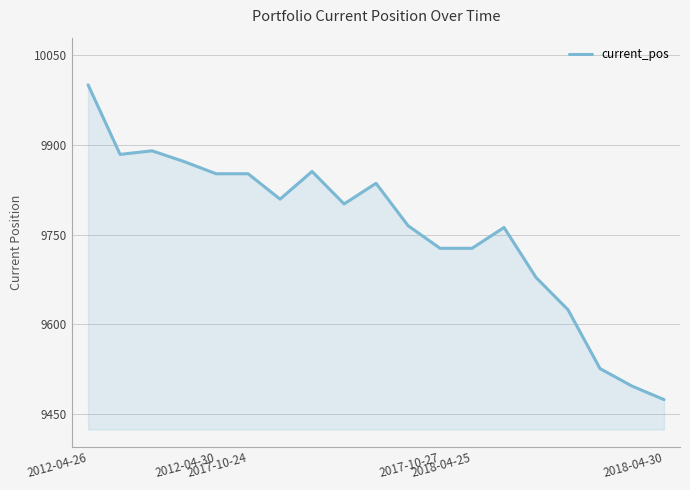

What is the minimum value shown in the chart?

9474.5